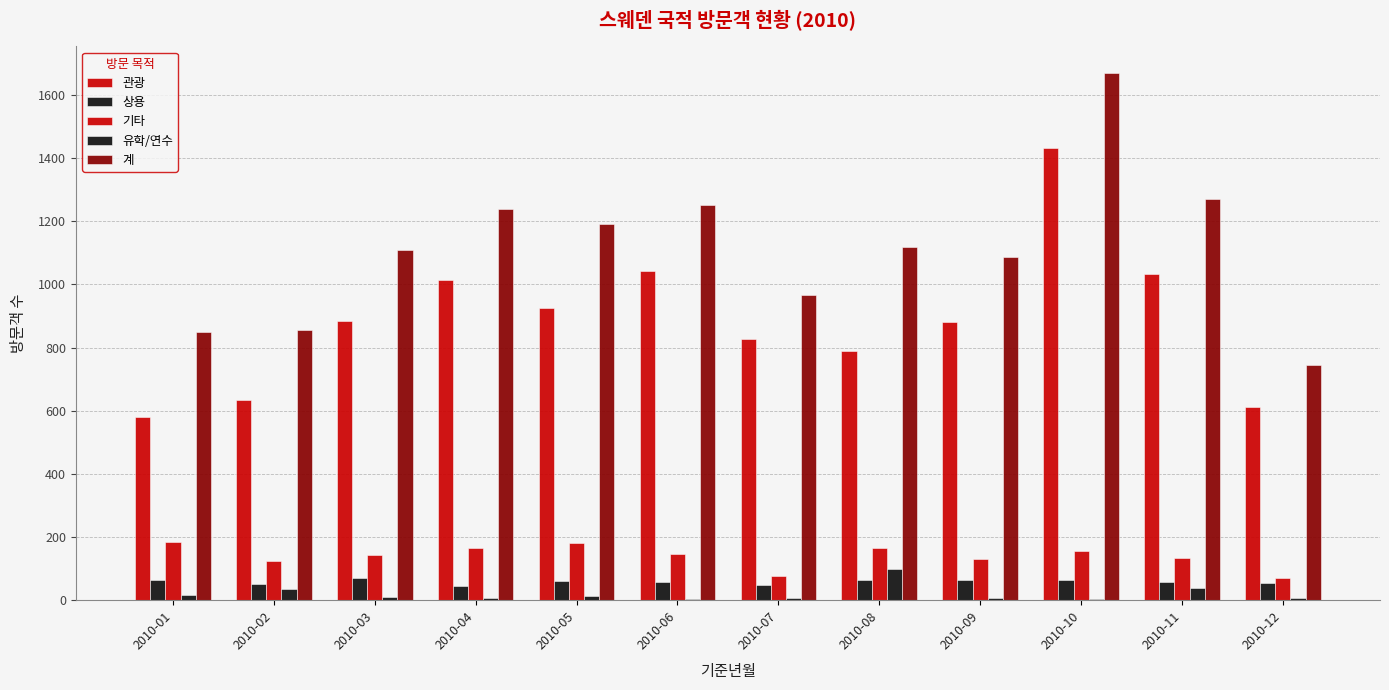

Between 2010-01 and 2010-03, which series saw the biggest shift?

관광